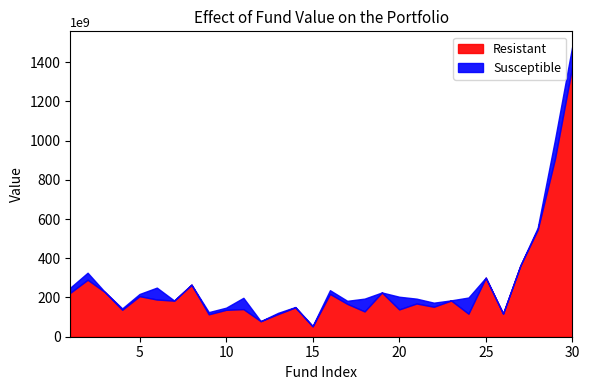

List the series in order of their overall mean, highest first.

Resistant, Susceptible